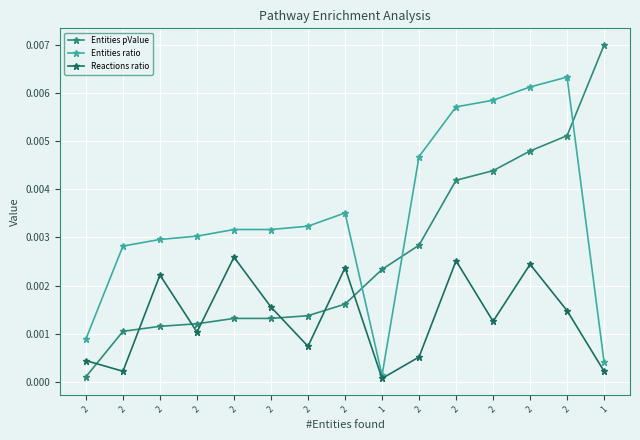

How many interior local peaks does the Reactions ratio series have?

5